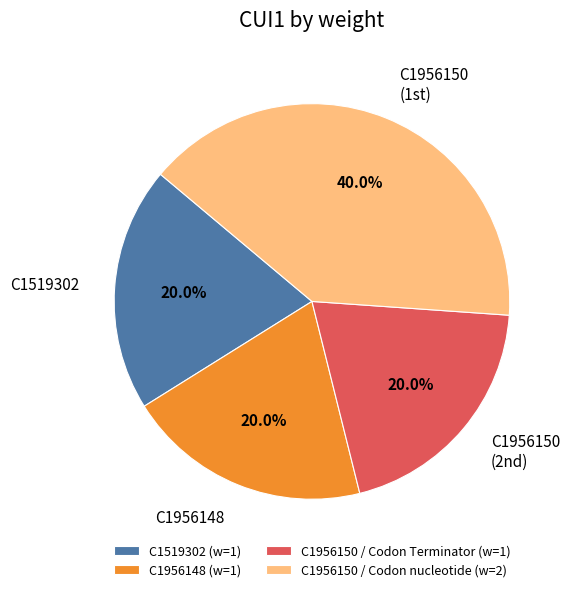

Do C1956148 (w=1) and C1956150 / Codon Terminator (w=1) together represent more than half of the pie?

No